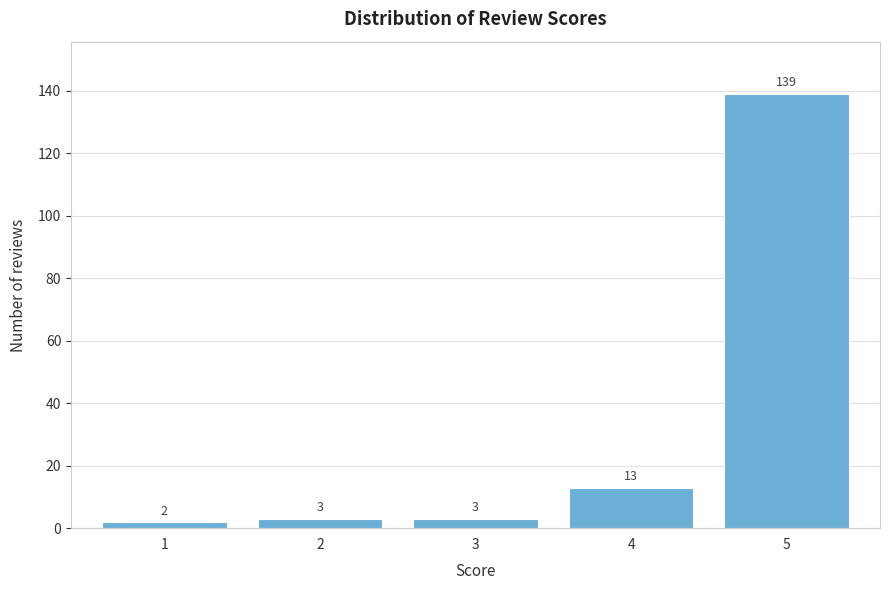

Reading left to right, list all the values displayed in this chart.

1=2	2=3	3=3	4=13	5=139